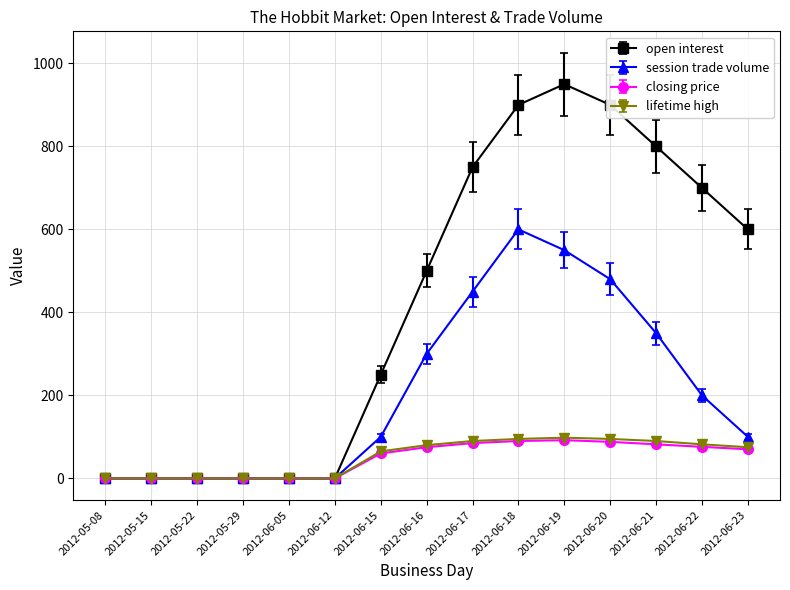

True or false: open interest has a value of 987 at 2012-06-23.

False